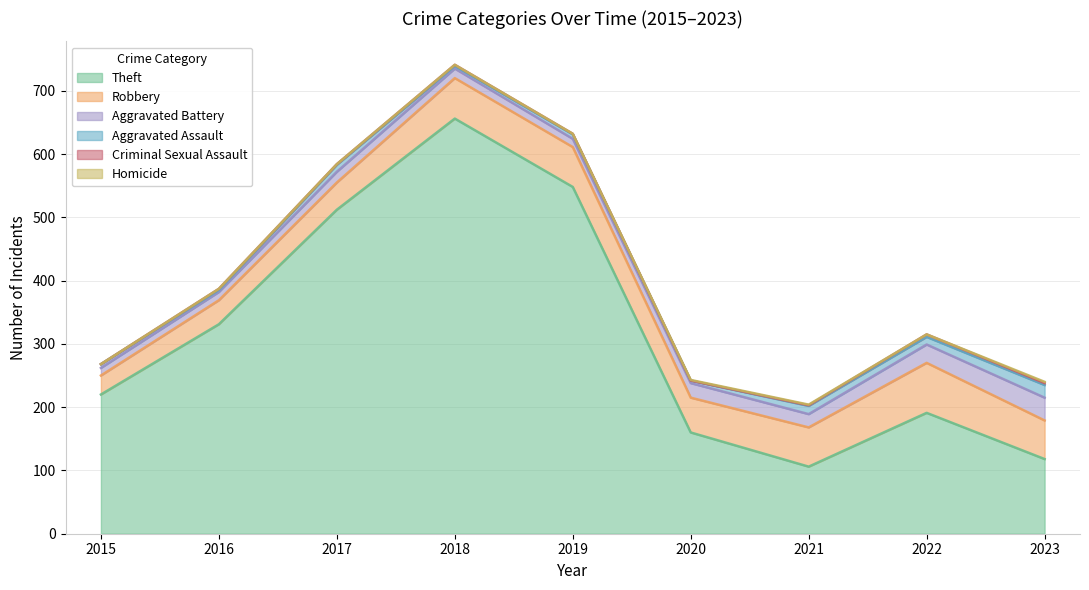

How many lines are shown in the chart?

6